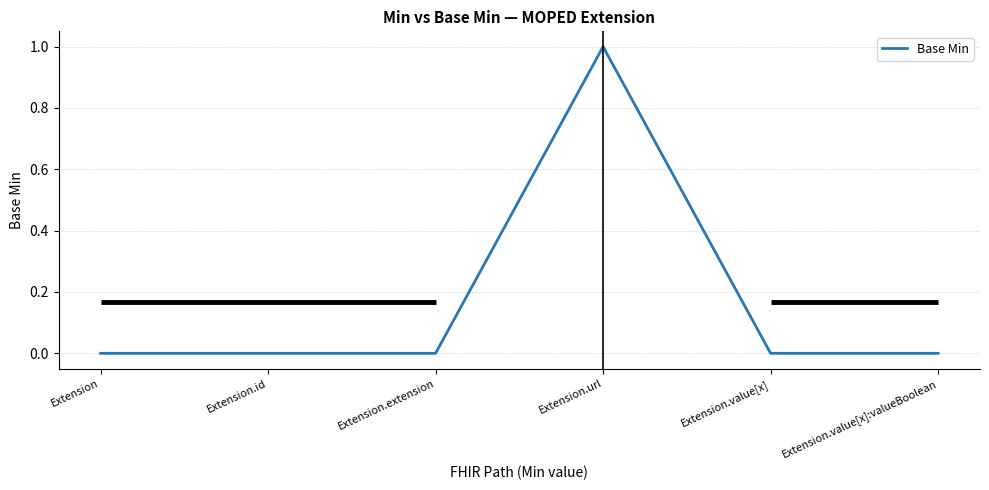

List the labels in order of value, smallest first.

Extension, Extension.id, Extension.extension, Extension.value[x], Extension.value[x]:valueBoolean, Extension.url